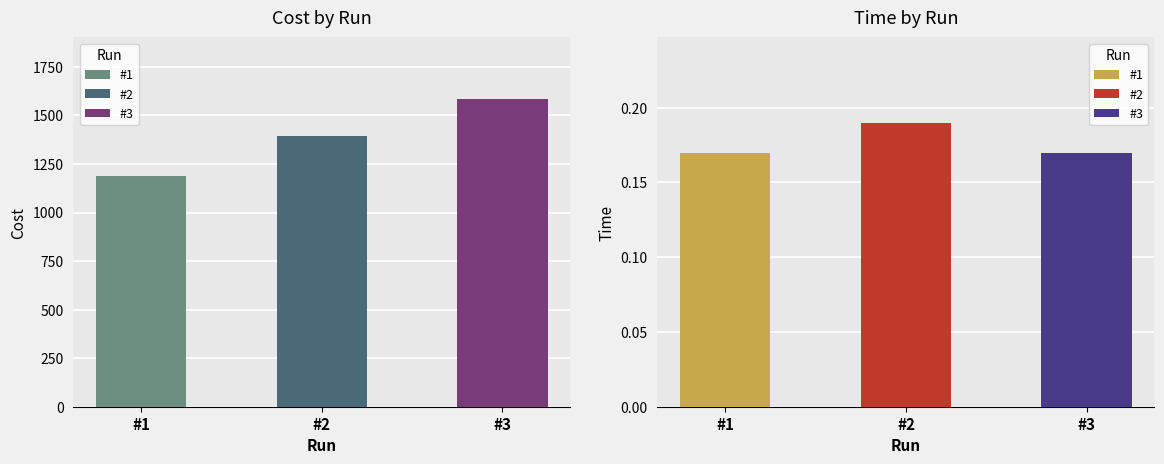

Which series has the widest spread of values?

cost